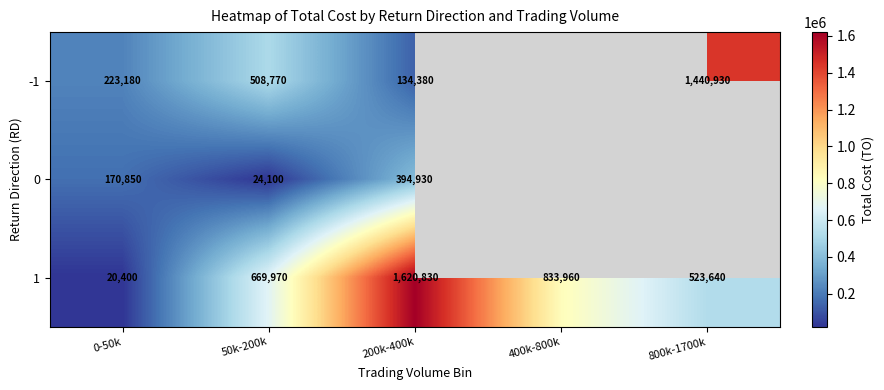

At which label does 1 reach its peak?

200k-400k